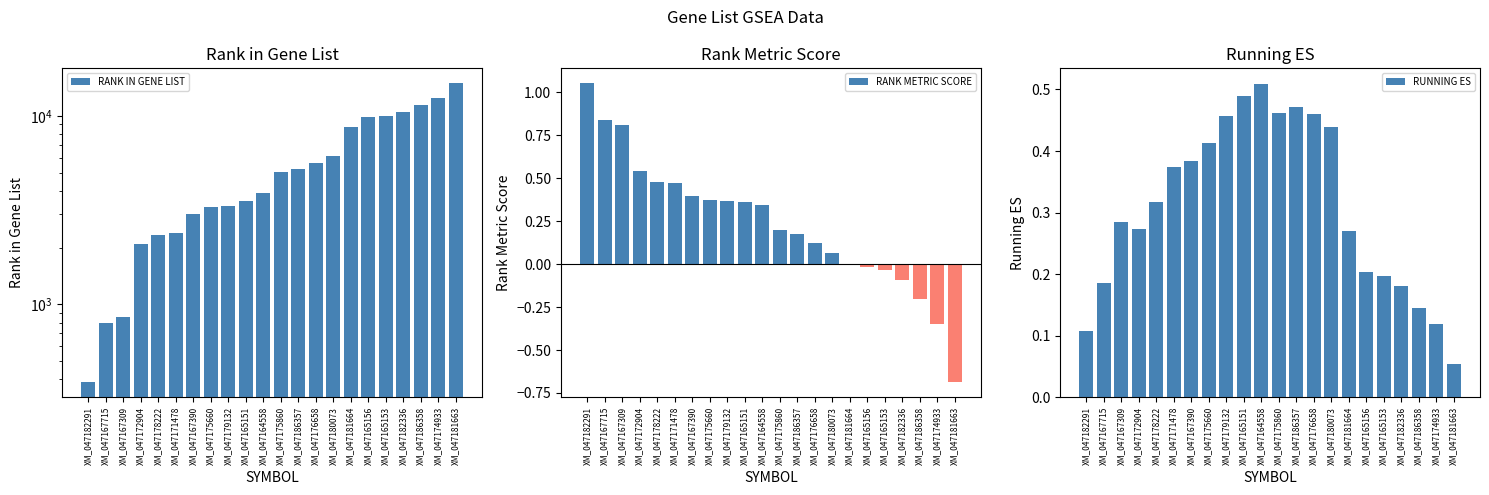

Is the value of RANK IN GENE LIST at XM_047186357 greater than the value of RANK METRIC SCORE at XM_047181664?

Yes